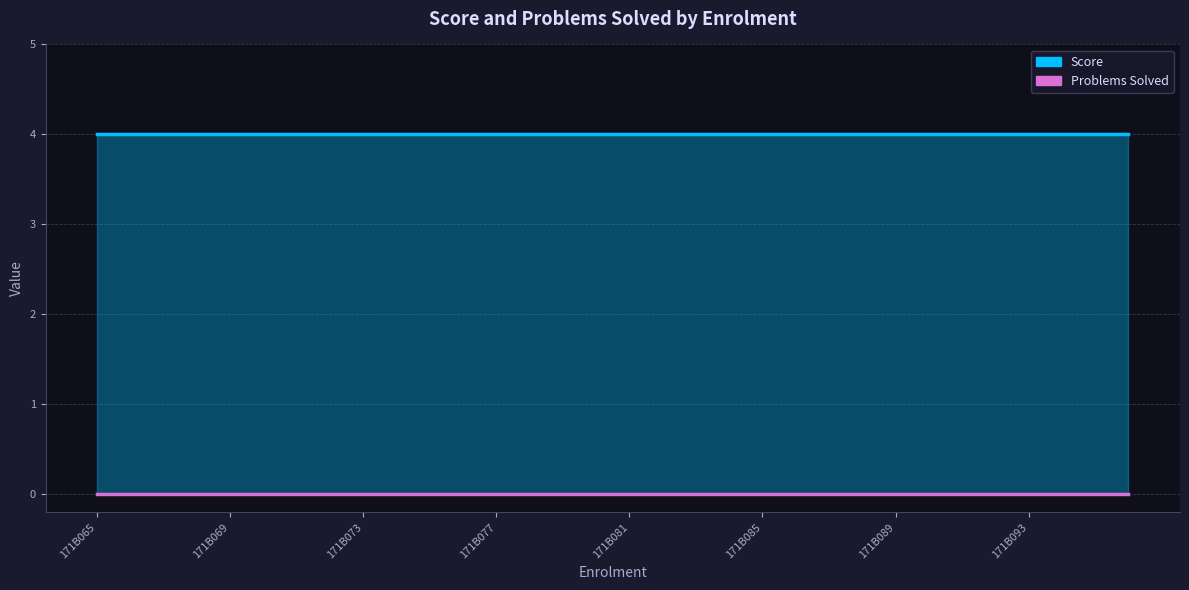

Reading left to right, transcribe all the data shown in this chart.

Score: 171B065=4	171B066=4	171B067=4	171B068=4	171B069=4	171B070=4	171B071=4	171B072=4	171B073=4	171B074=4	171B075=4	171B076=4	171B077=4	171B078=4	171B079=4	171B080=4	171B081=4	171B082=4	171B083=4	171B084=4	171B085=4	171B086=4	171B087=4	171B088=4	171B089=4	171B090=4	171B091=4	171B092=4	171B093=4	171B094=4	171B095=4	171B096=4
Problems Solved: 171B065=0	171B066=0	171B067=0	171B068=0	171B069=0	171B070=0	171B071=0	171B072=0	171B073=0	171B074=0	171B075=0	171B076=0	171B077=0	171B078=0	171B079=0	171B080=0	171B081=0	171B082=0	171B083=0	171B084=0	171B085=0	171B086=0	171B087=0	171B088=0	171B089=0	171B090=0	171B091=0	171B092=0	171B093=0	171B094=0	171B095=0	171B096=0